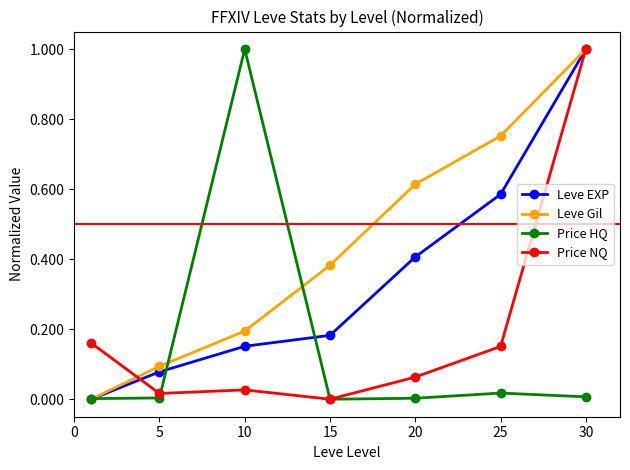

True or false: Leve Gil has more than 1 interior local peaks.

False